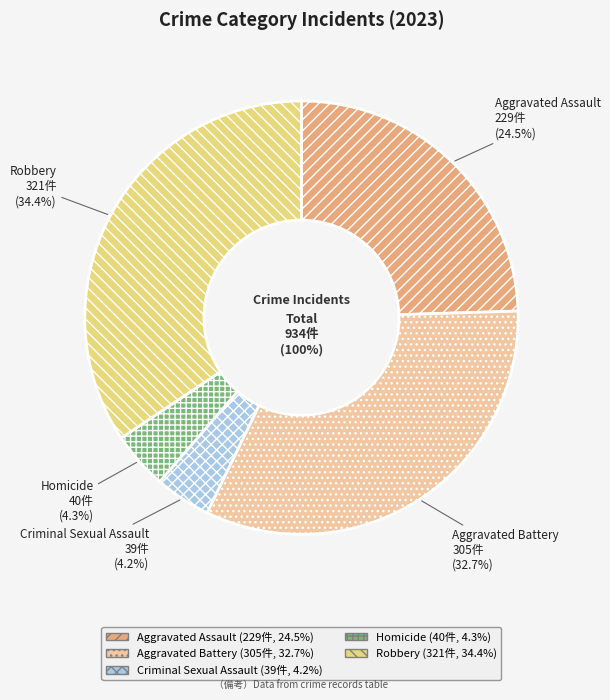

Is it true that Homicide is 4% of the pie?

True